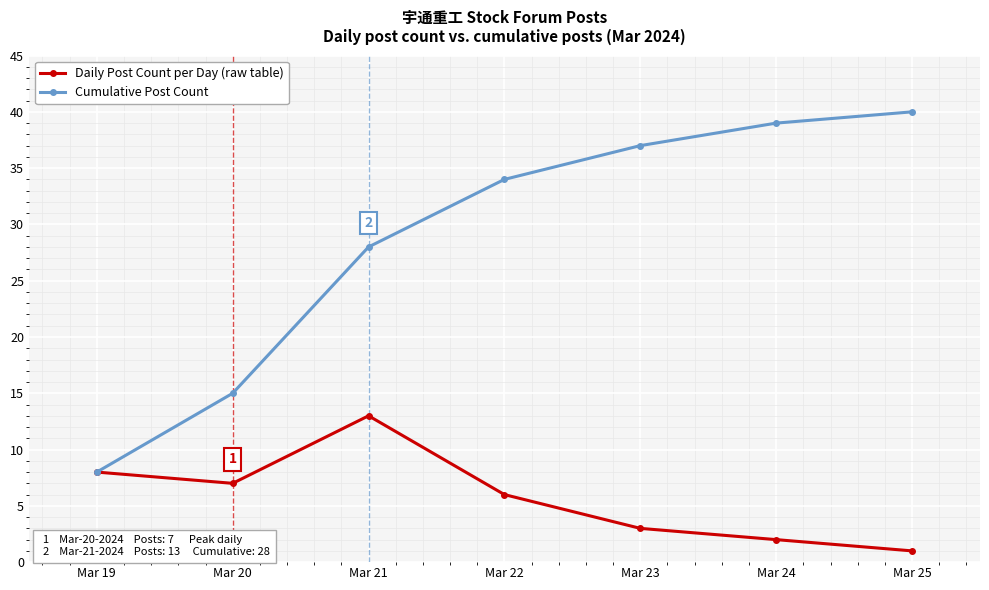

Which category has the highest value across all series?

Mar 25